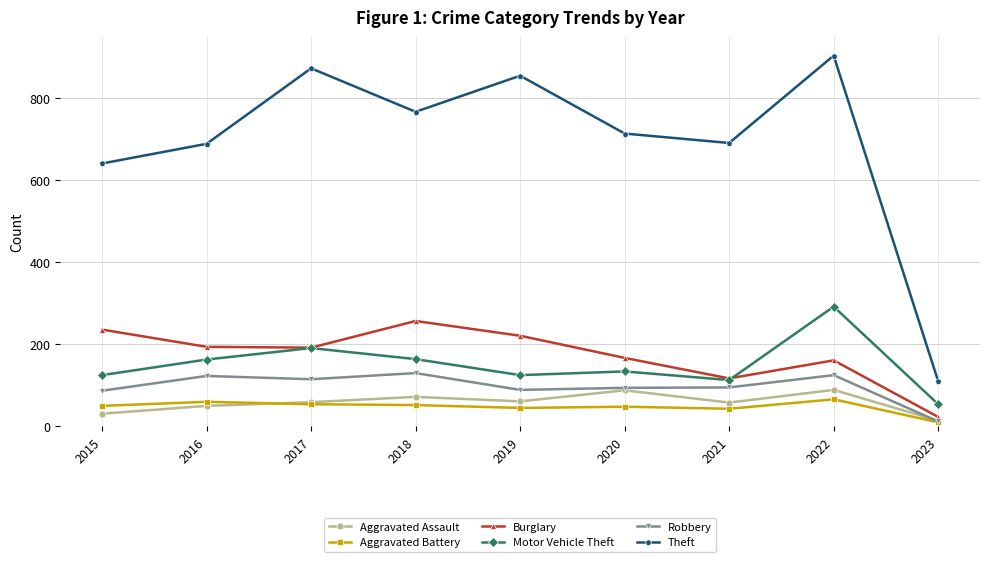

How many categories are shown in the chart?

9